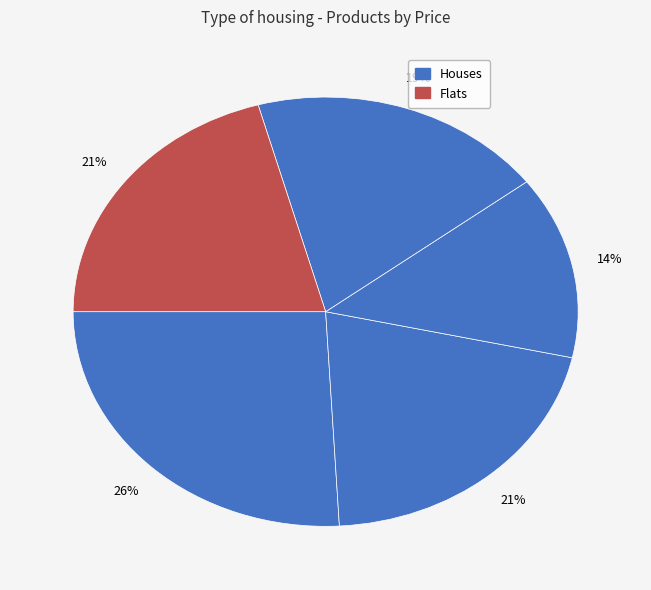

How many segments does this pie chart have?

5